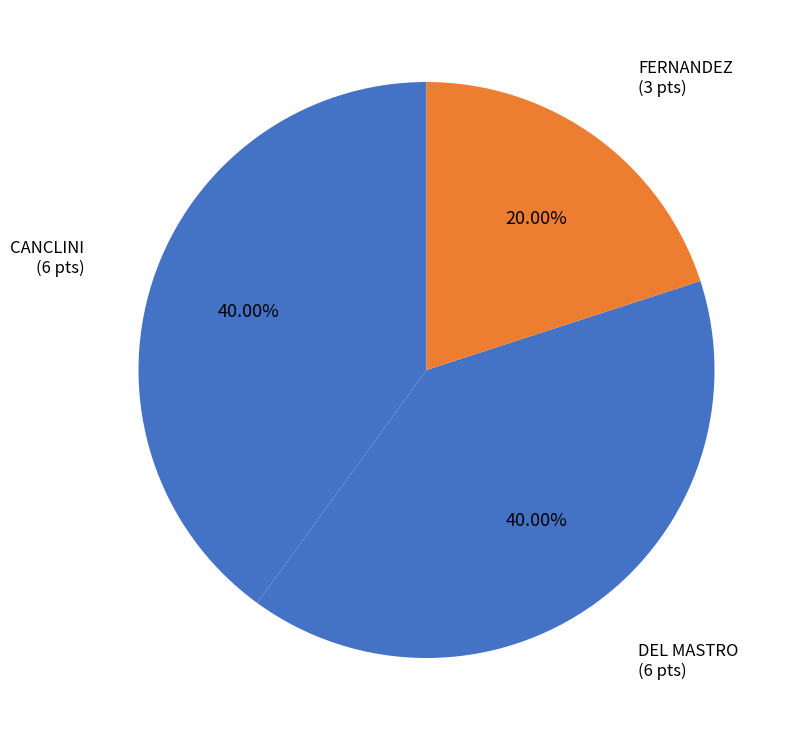

Approximately how many times larger is the value at FERNANDEZ compared to DEL MASTRO?

0.5